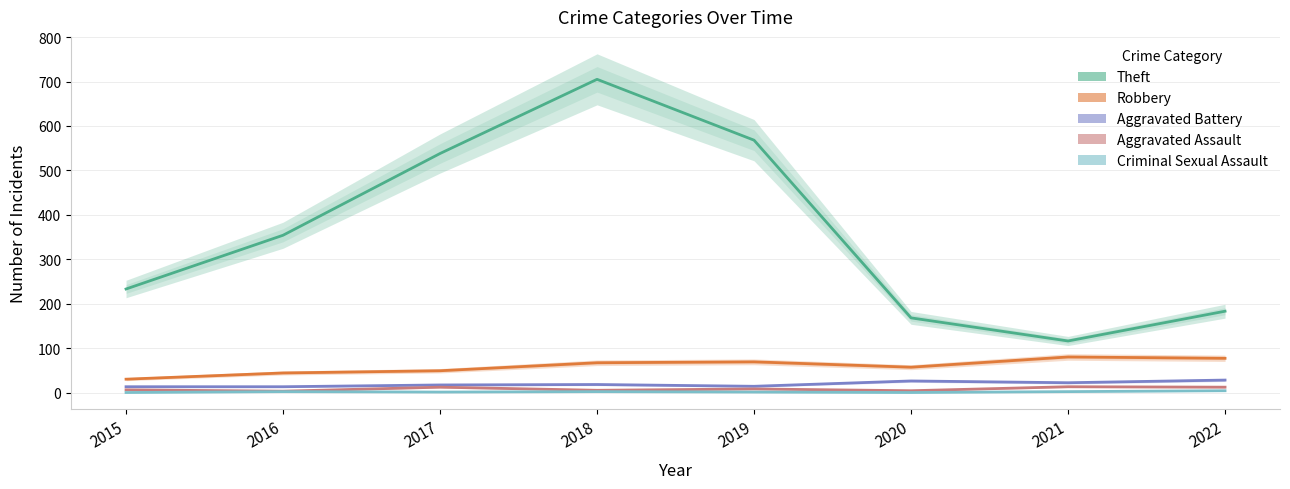

Rank the series by their maximum value, from lowest to highest.

Criminal Sexual Assault, Aggravated Assault, Aggravated Battery, Robbery, Theft